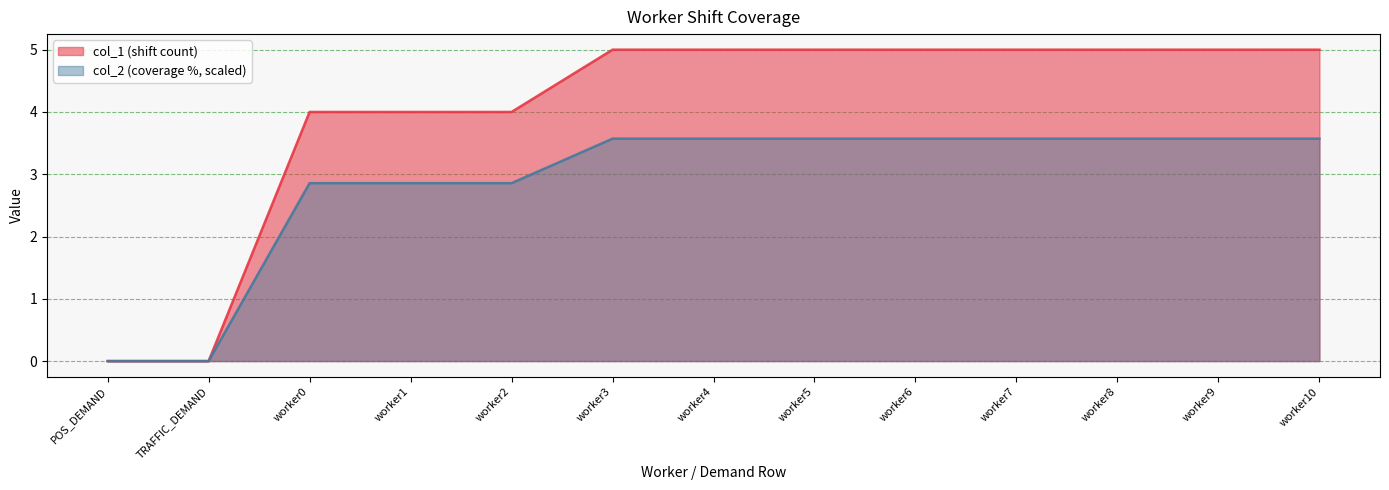

Rank the series at worker8 from highest to lowest value.

col_1 (shift count), col_2 (coverage %, scaled)